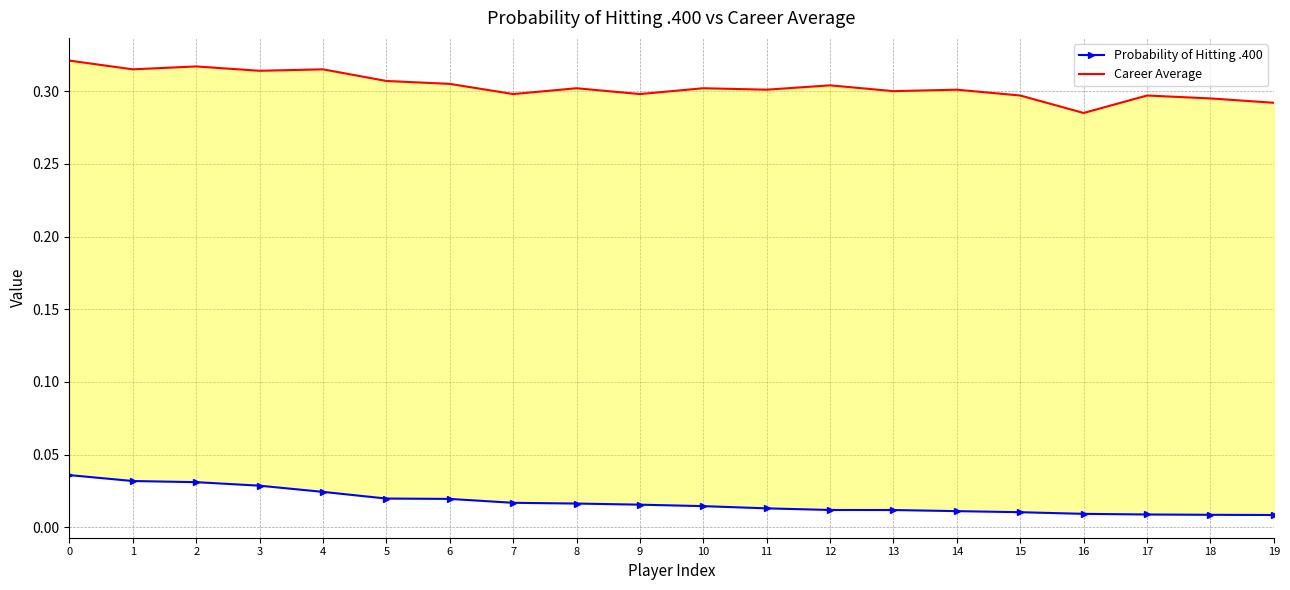

Reading right to left, extract all data points from this chart.

Probability of Hitting .400: 0.0	0.0	0.0	0.0	0.0	0.0	0.0	0.0	0.0	0.0	0.0	0.0	0.0	0.0	0.0	0.0	0.0	0.0	0.0	0.0
Career Average: 0.3	0.3	0.3	0.3	0.3	0.3	0.3	0.3	0.3	0.3	0.3	0.3	0.3	0.3	0.3	0.3	0.3	0.3	0.3	0.3